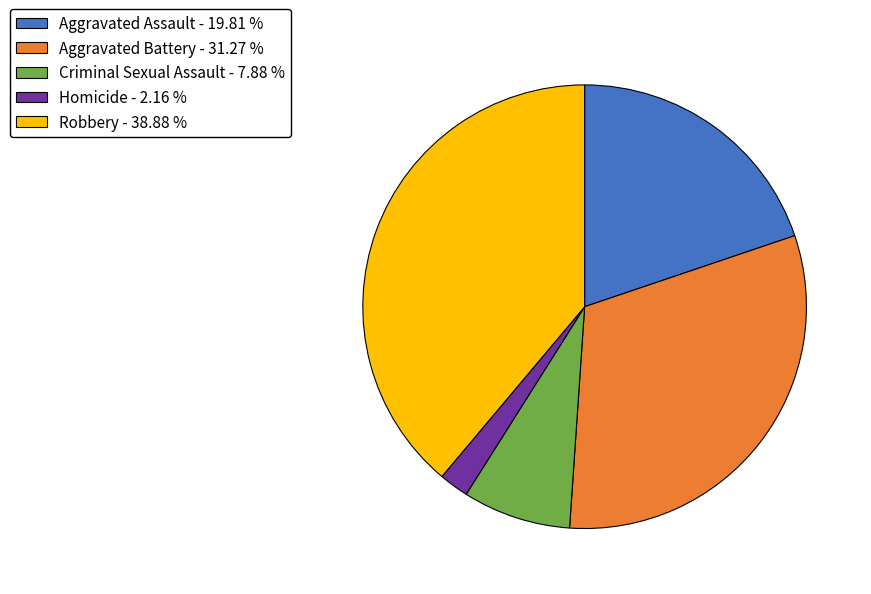

Is it true that Homicide is 13% of the pie?

False